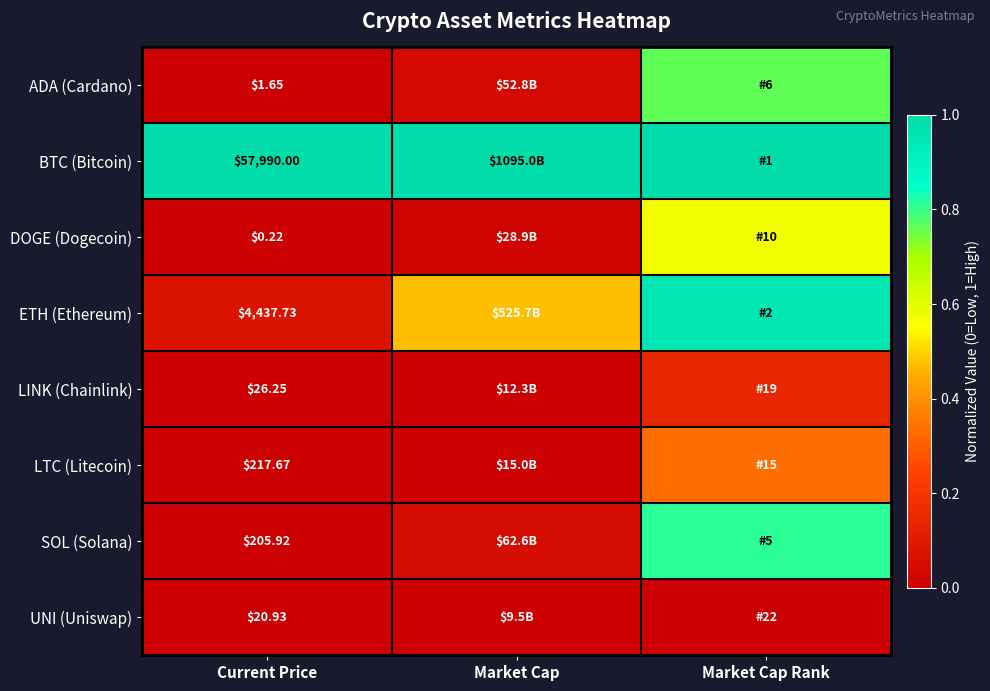

At which label does LTC (Litecoin) reach its minimum?

Current Price